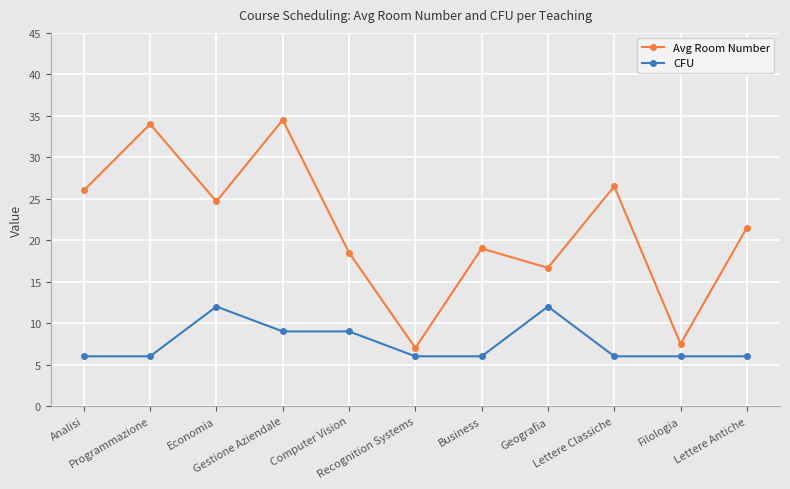

Which series has the widest spread of values?

Avg Room Number